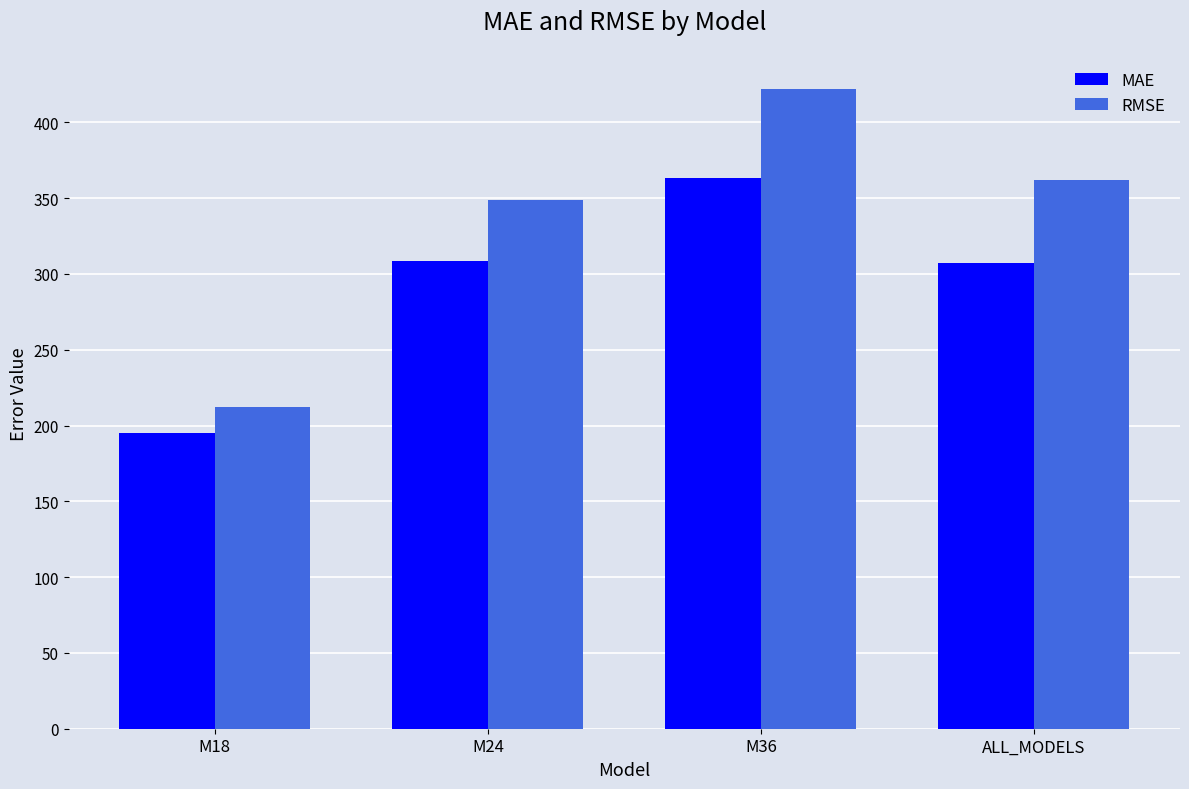

At M36, list the series in order from largest to smallest.

RMSE, MAE